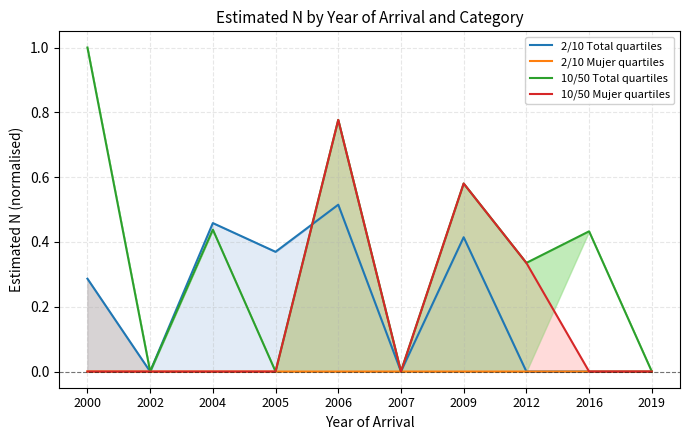

What is the average value of the 10/50 Mujer quartiles series?

0.2